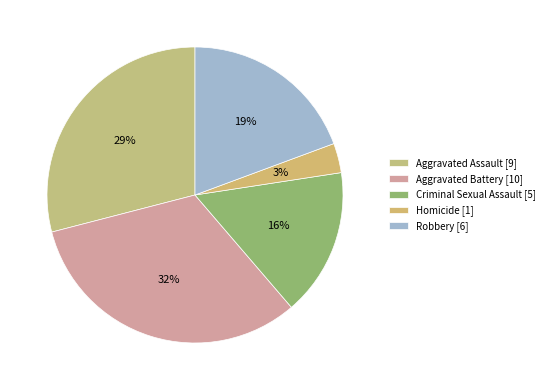

True or false: Criminal Sexual Assault accounts for 2% of the total.

False